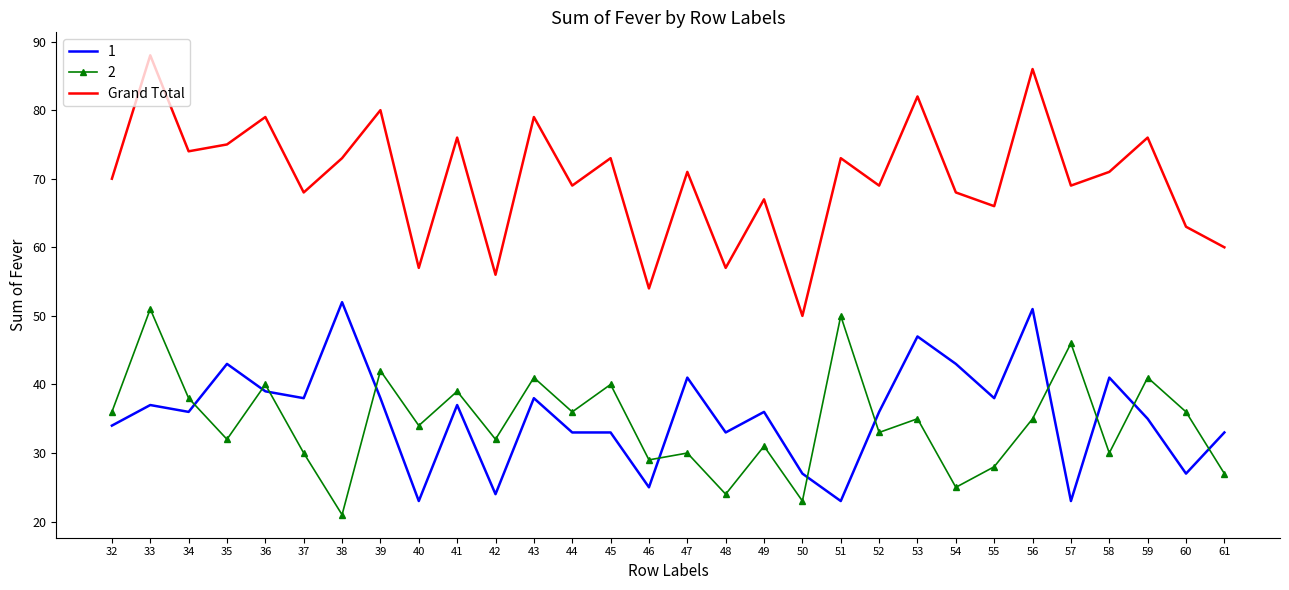

At 50, list the series in order from smallest to largest.

2, 1, Grand Total